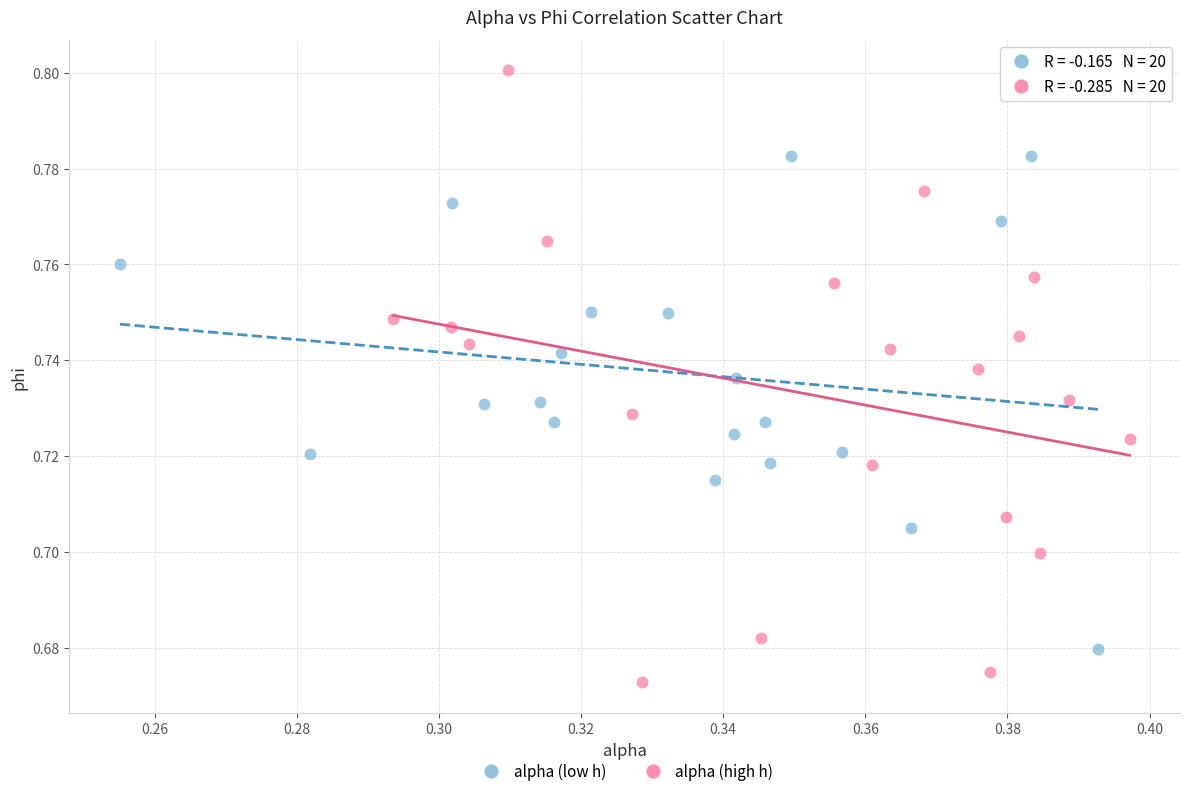

What are all the series names shown in the legend?

alpha (low h), alpha (high h)